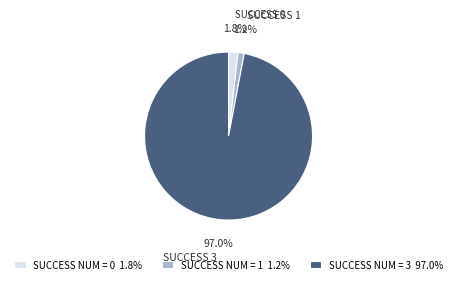

Do SUCCESS NUM = 0 1.8% and SUCCESS NUM = 1 1.2% together represent more than half of the pie?

No